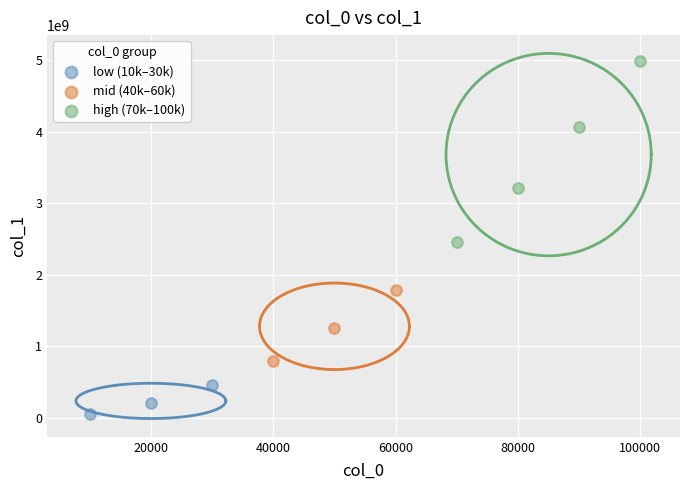

Which series has the largest Y range (max minus min)?

high (70k–100k)